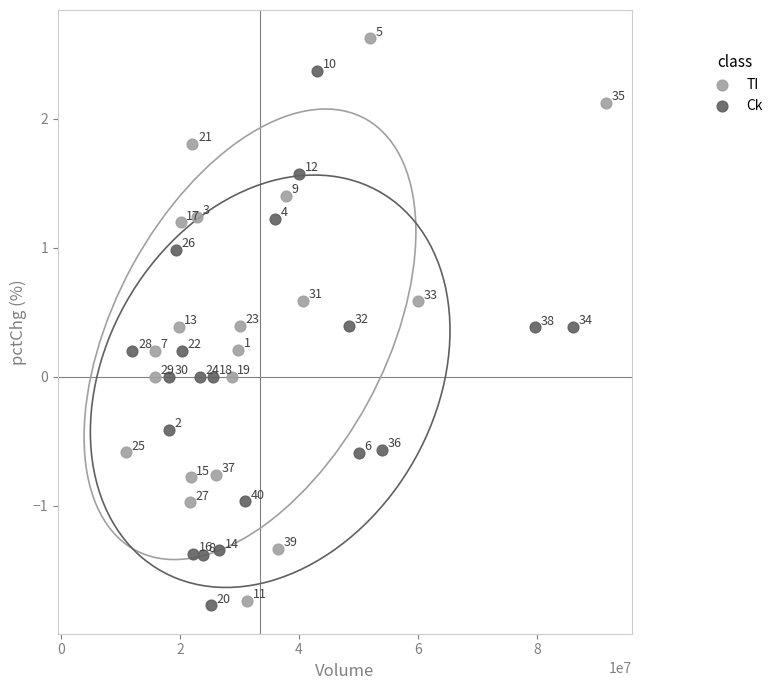

Which series contains the highest Y value?

TI